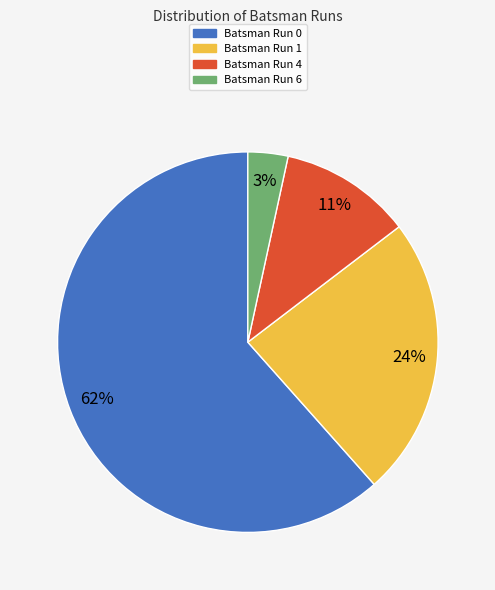

How many segments does this pie chart have?

4